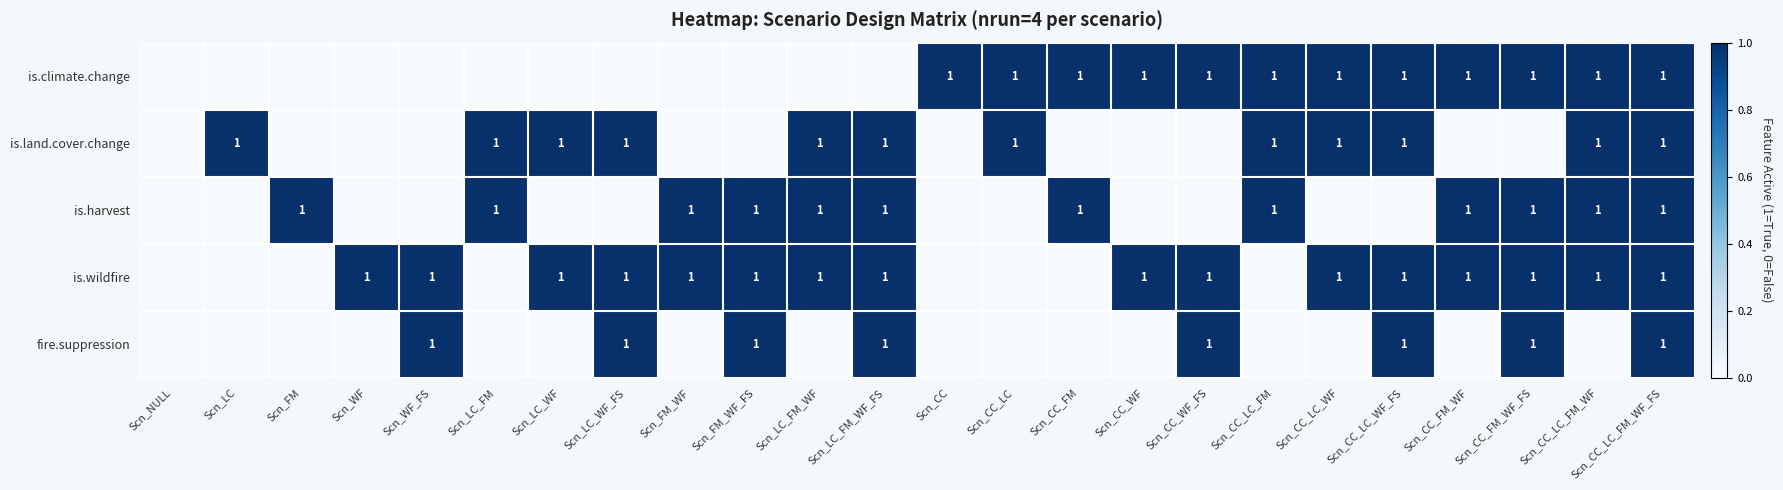

The value of is.climate.change at Scn_CC_WF is 1. True or false?

True